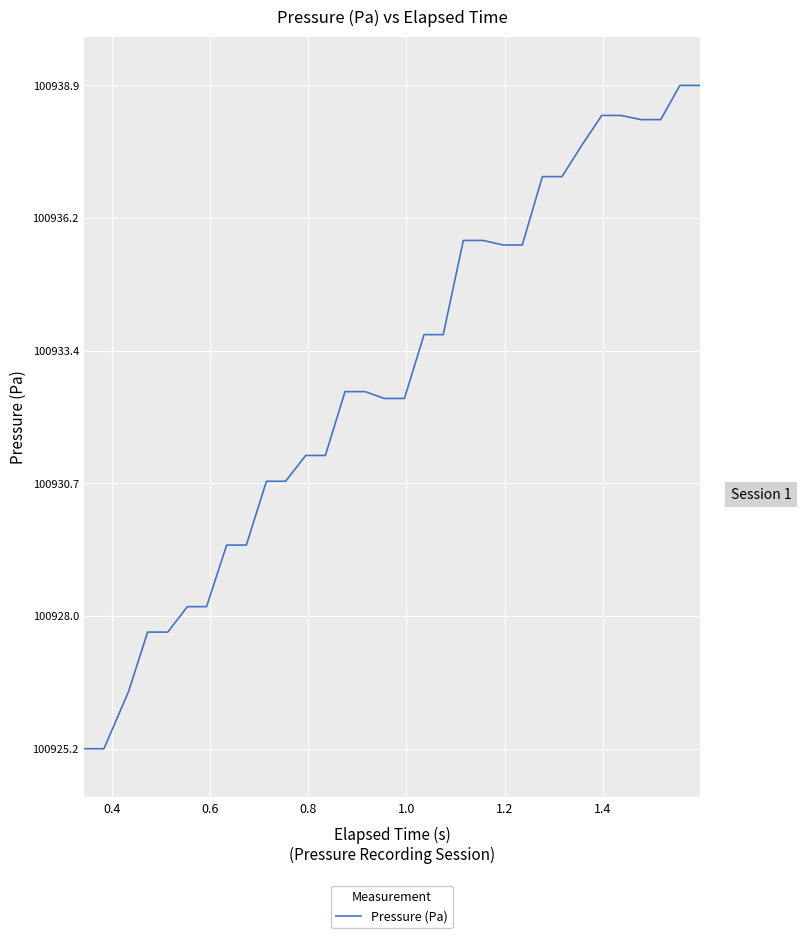

What is the maximum value shown in the chart?

100938.9